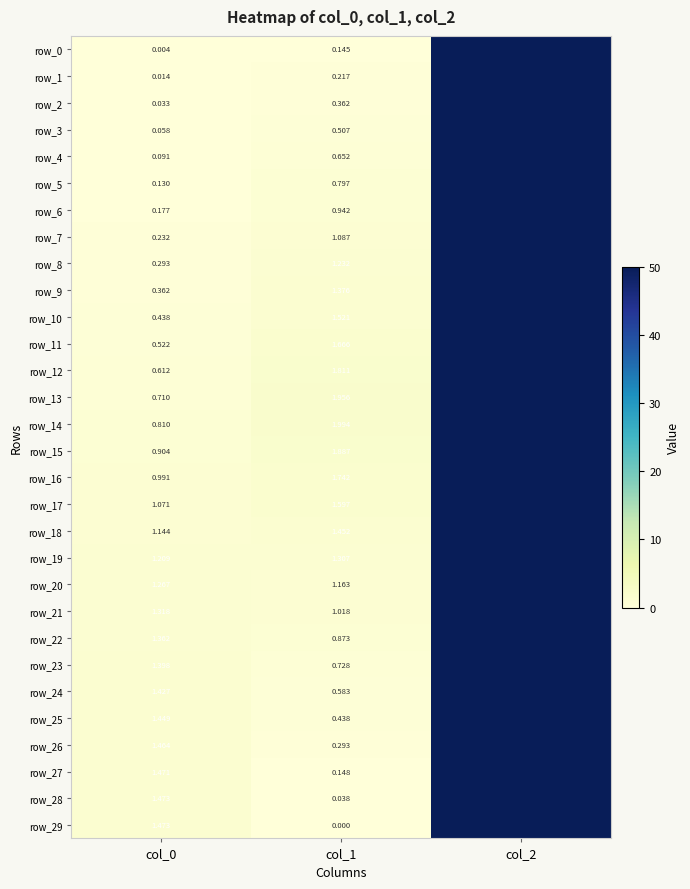

Which series changed the most between col_0 and col_1?

row_29